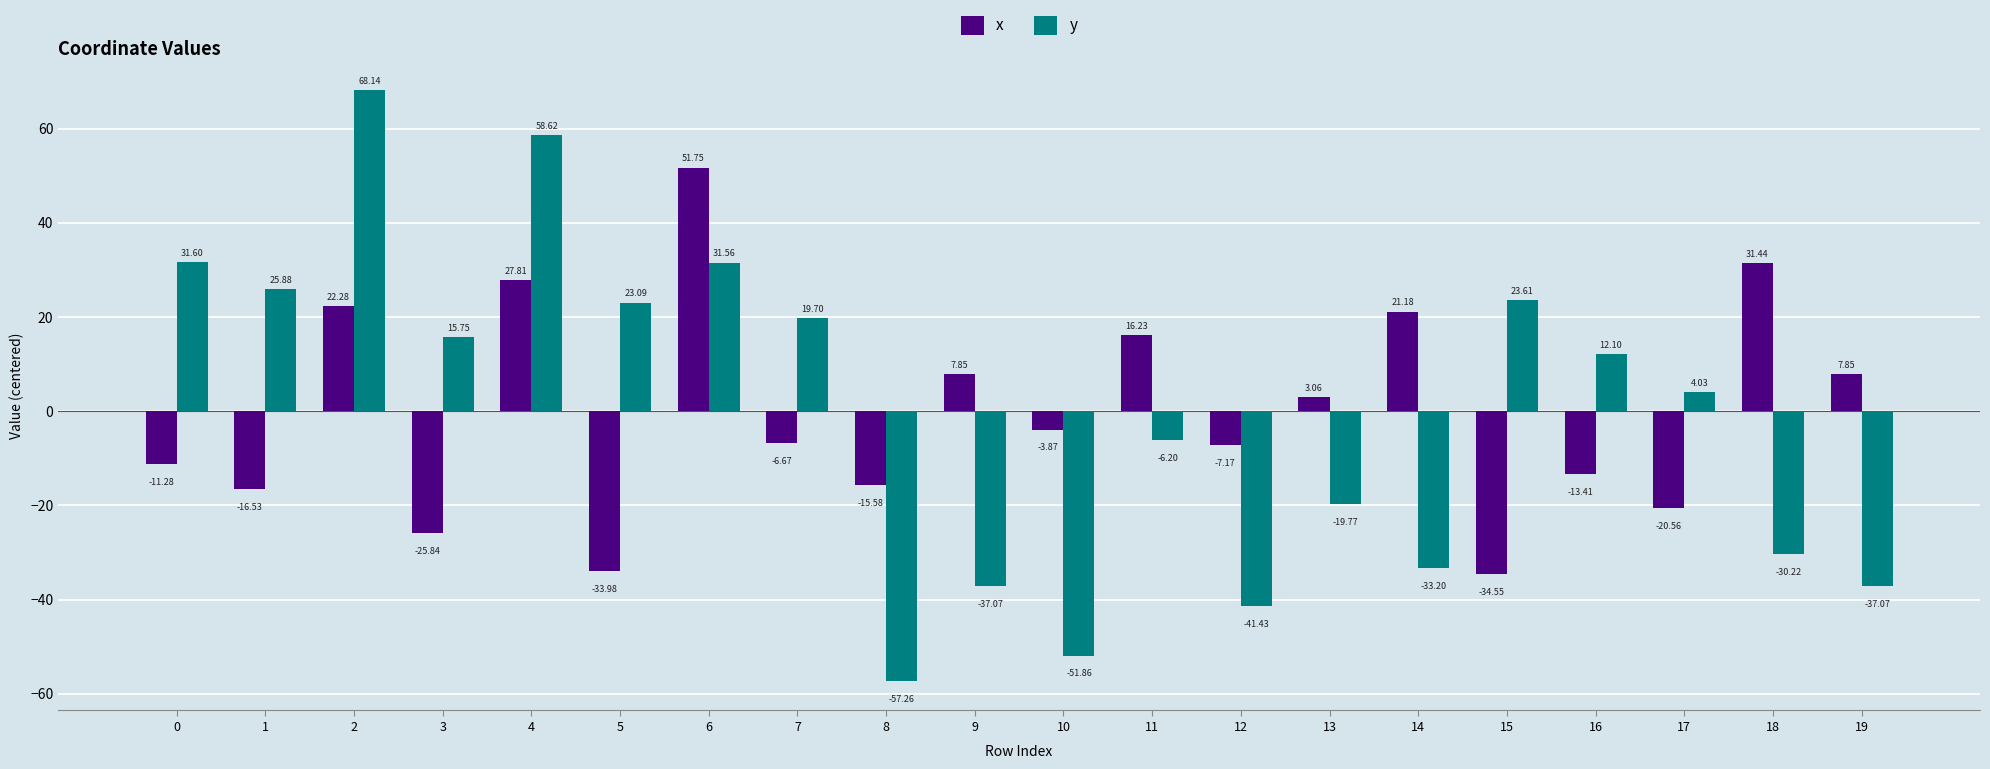

How many data points in y are above 12?

10